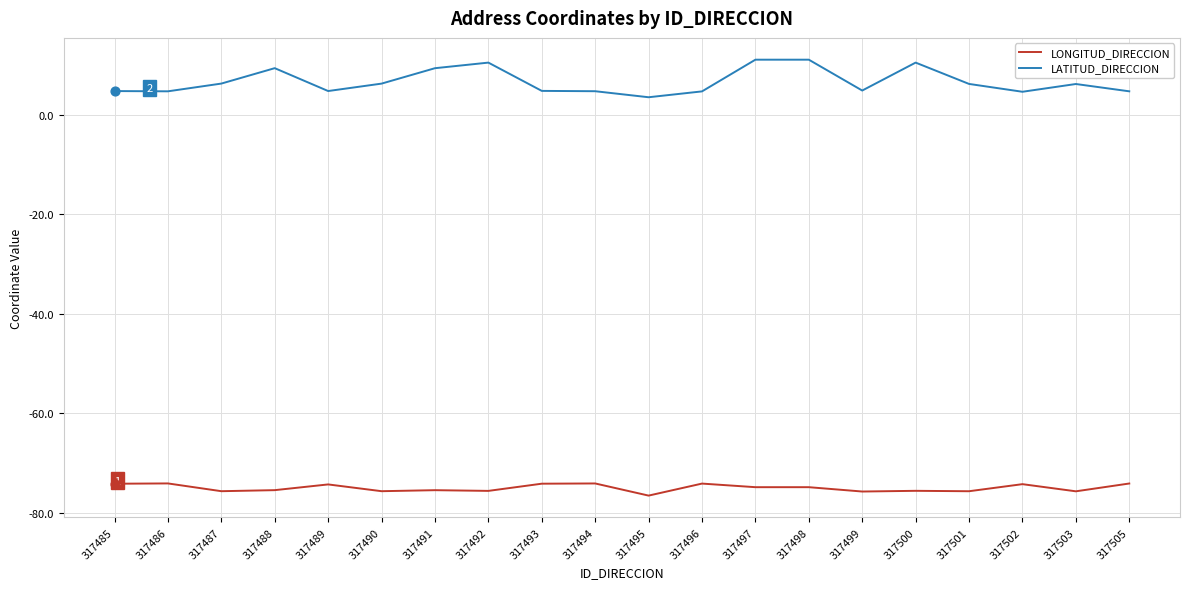

What is the total value across all series at 317503?

-69.5